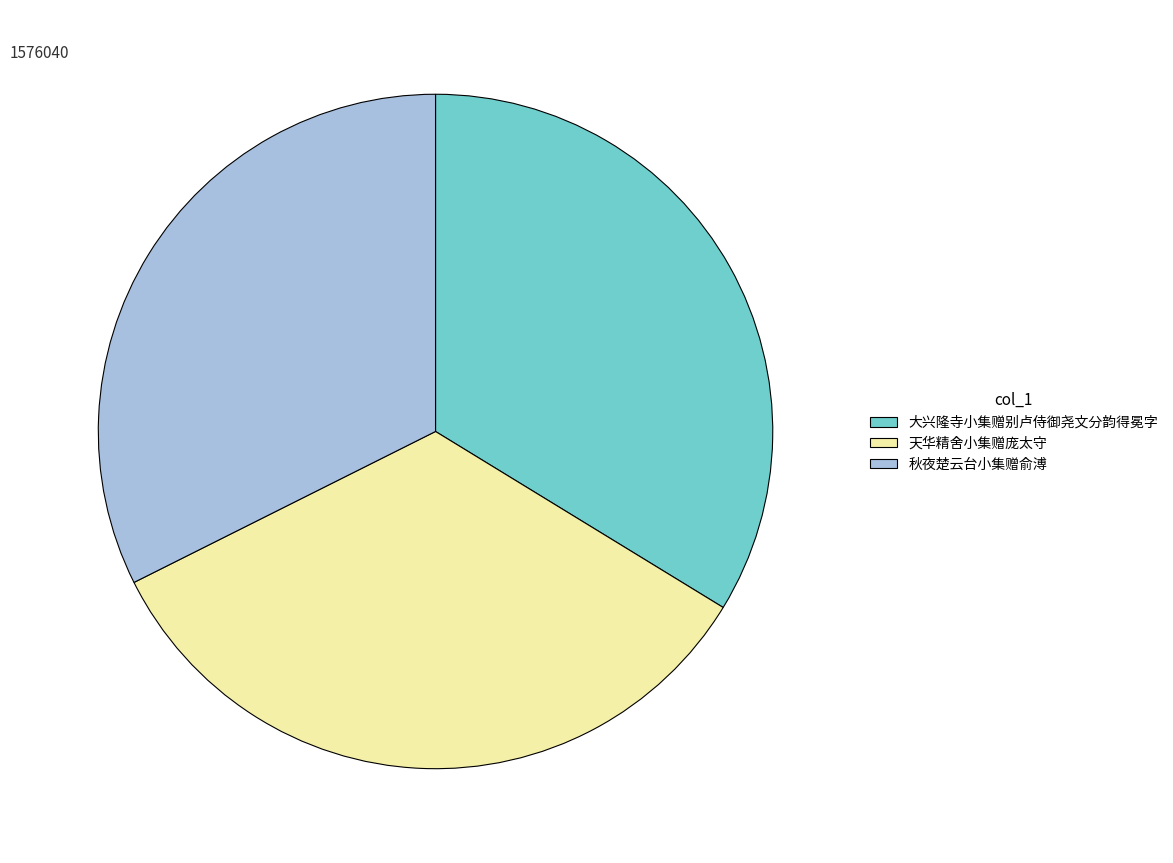

What is the smallest slice in the pie chart?

秋夜楚云台小集赠俞溥